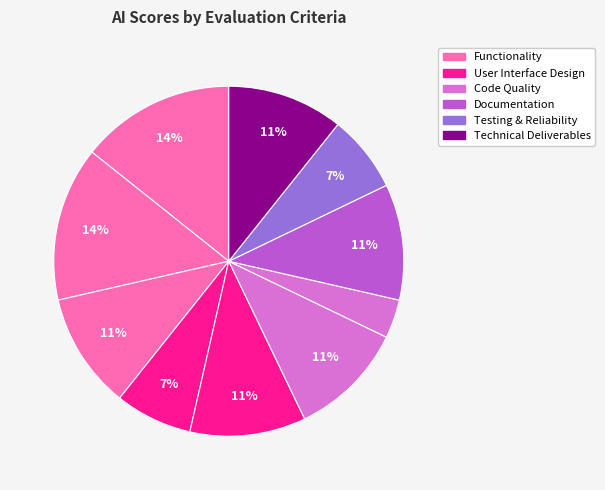

How many slices are in this pie chart?

10